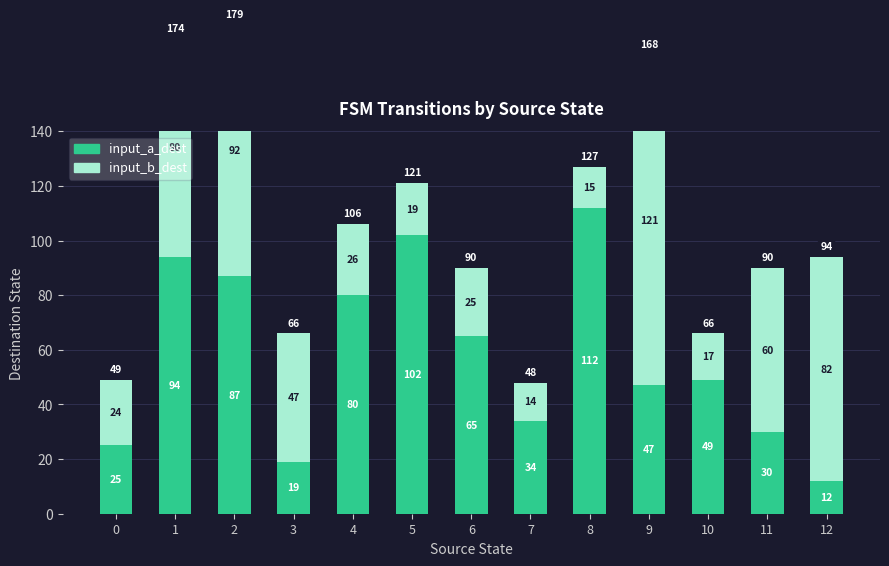

Which series changed the most between 2 and 11?

input_a_dest